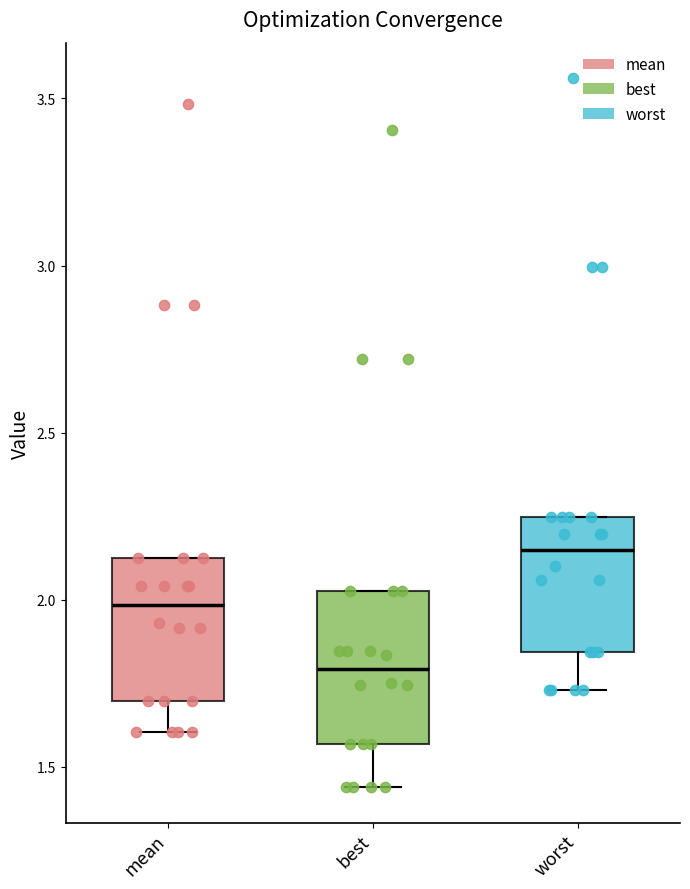

Where is the upper edge of the box for best on the y-axis? The values are not printed on the chart, so give them approximately, as read against the axis.

2.05